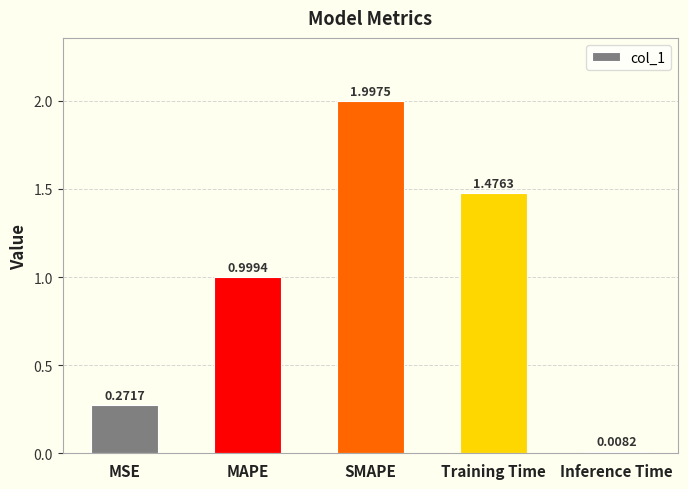

Are the bars grouped side by side (vs. stacked)?

No